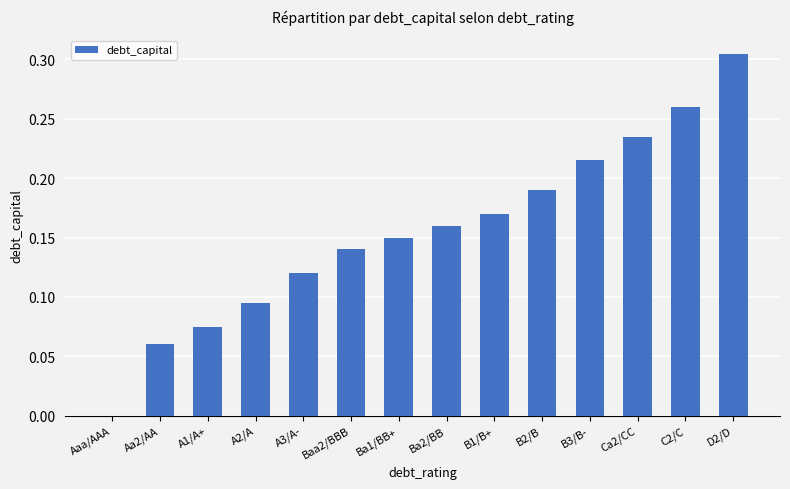

What is the change in value from B2/B to D2/D?

+0.1